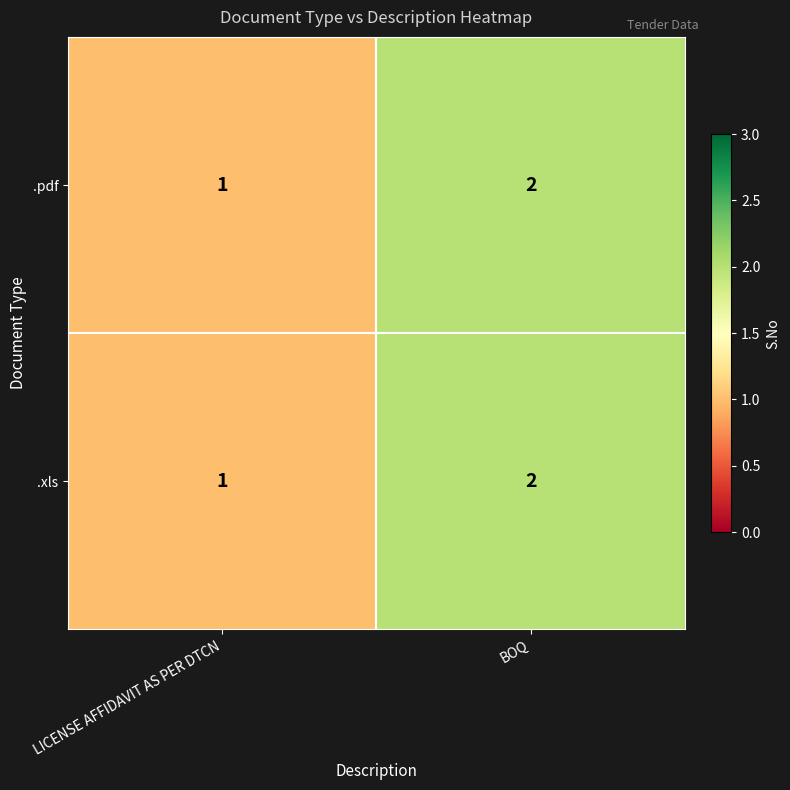

Which label corresponds to the smallest value in the chart?

LICENSE AFFIDAVIT AS PER DTCN